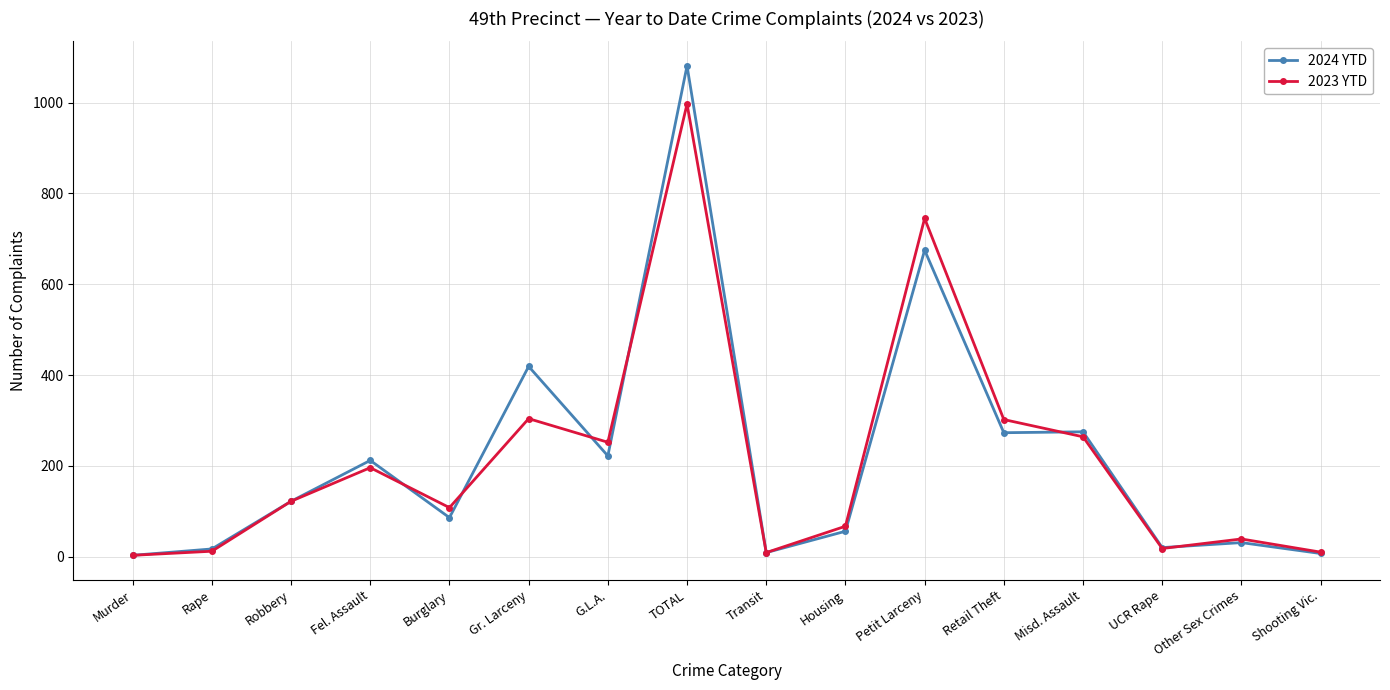

What is the difference between the maximum and minimum values in the 2023 YTD series?

994